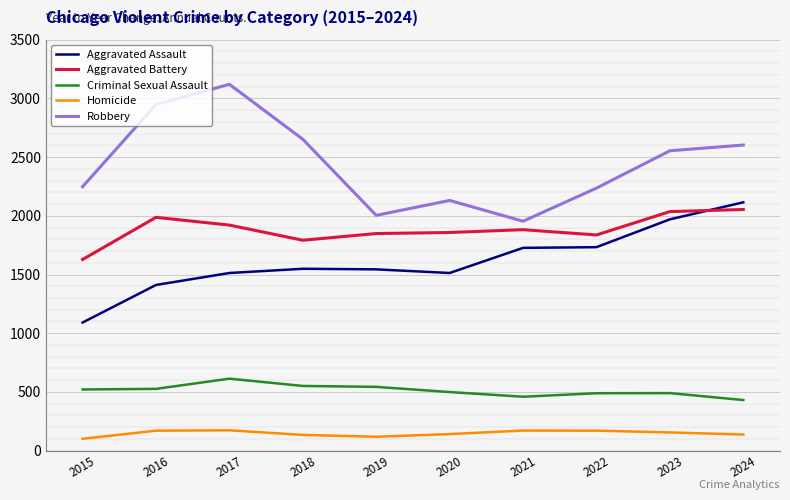

The value of Criminal Sexual Assault at 2023 is 490. True or false?

True